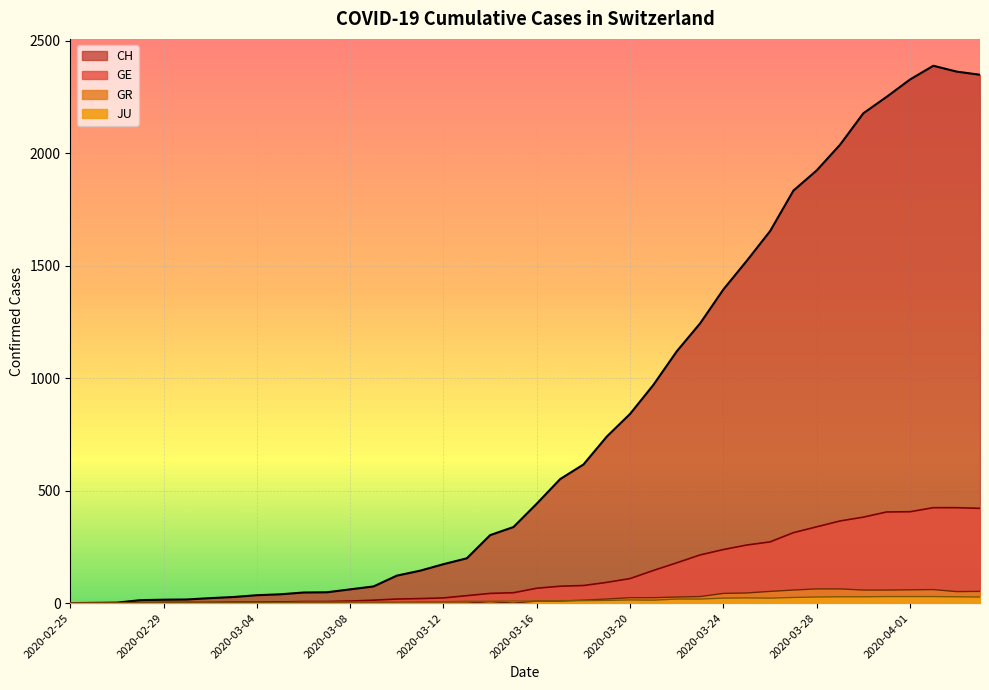

What is the label of the 27th point from the left?

2020-03-22